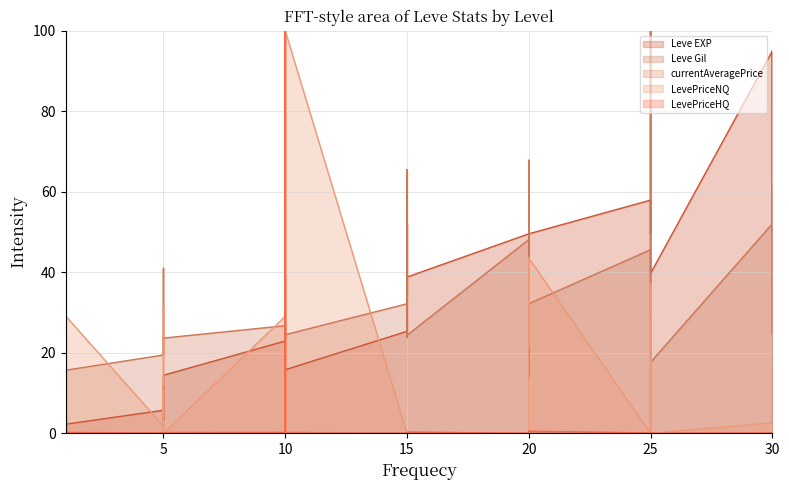

What is the value of the currentAveragePrice point at the 36th from the left?

0.1